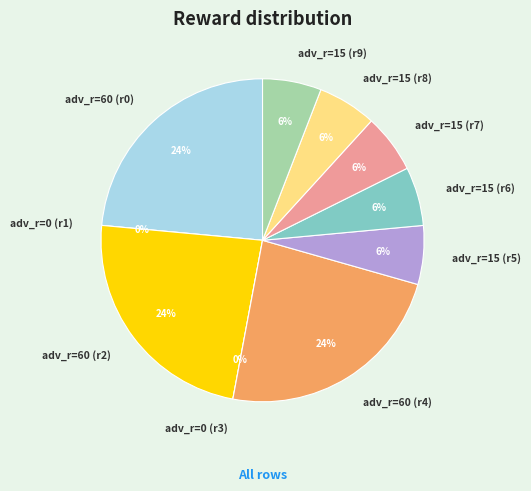

How many slices are in this pie chart?

10